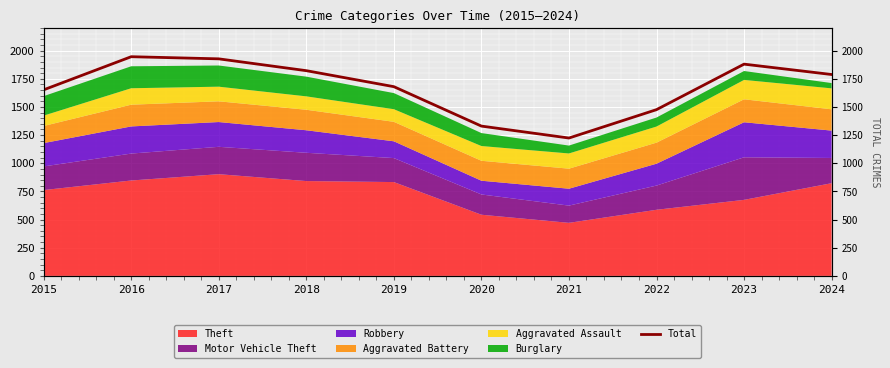

Rank the categories by value from lowest to highest.

2021, 2020, 2022, 2015, 2019, 2024, 2018, 2023, 2017, 2016